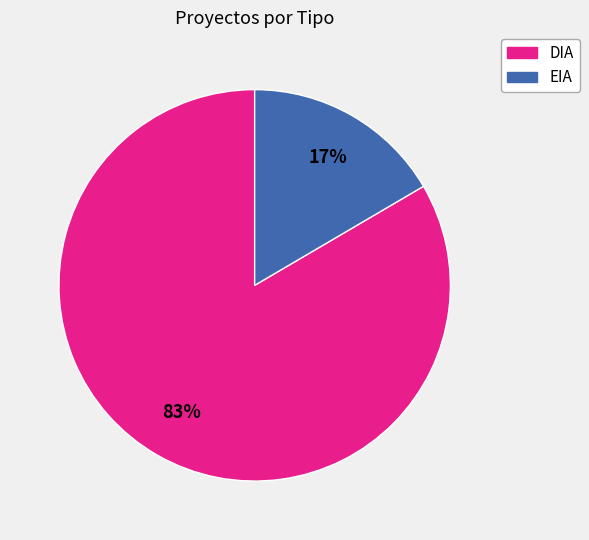

How many slices are in this pie chart?

2